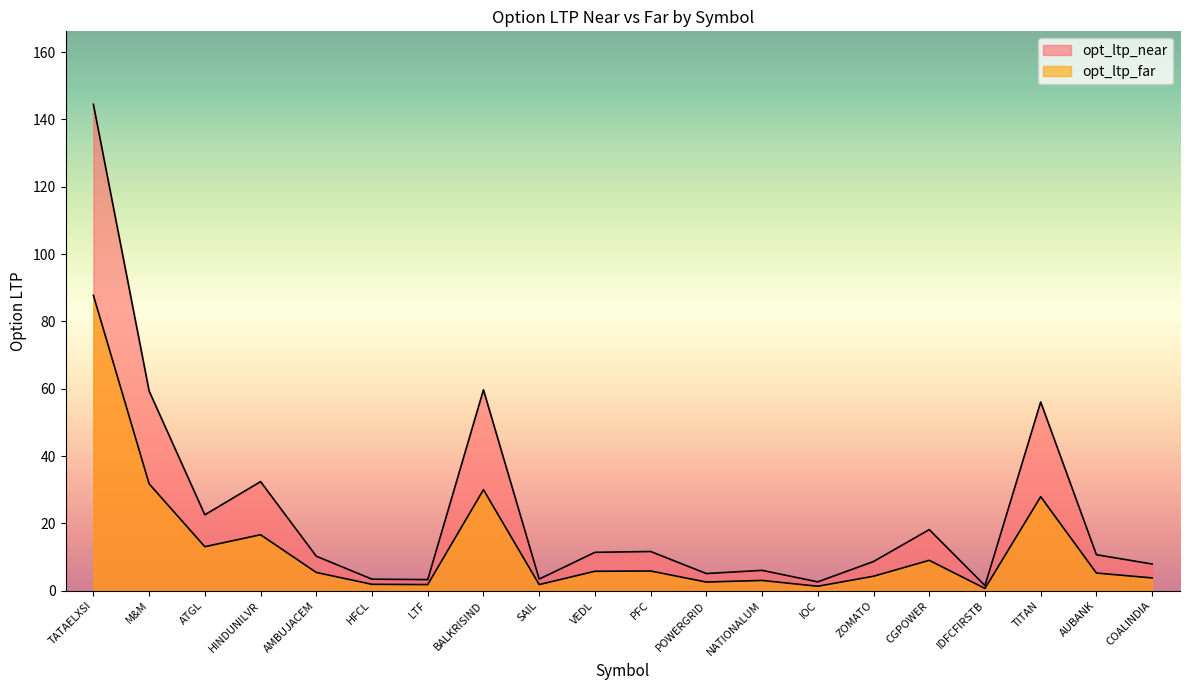

At which category does opt_ltp_near reach its first local peak?

HINDUNILVR